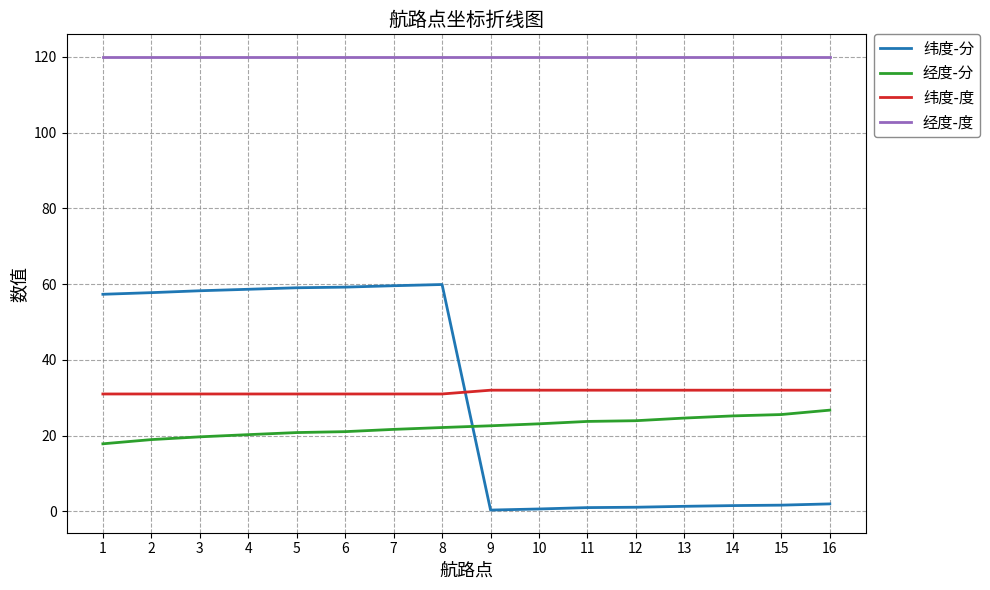

At 3, list the series in order from smallest to largest.

经度-分, 纬度-度, 纬度-分, 经度-度